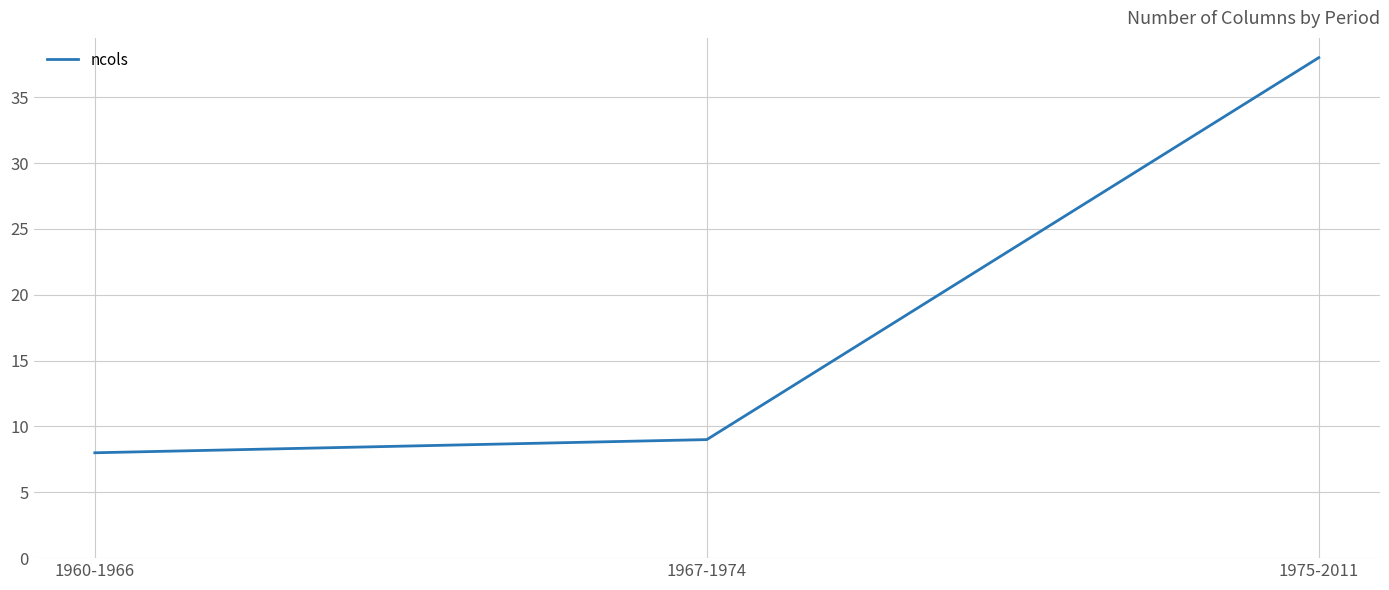

What is the greatest value displayed?

38